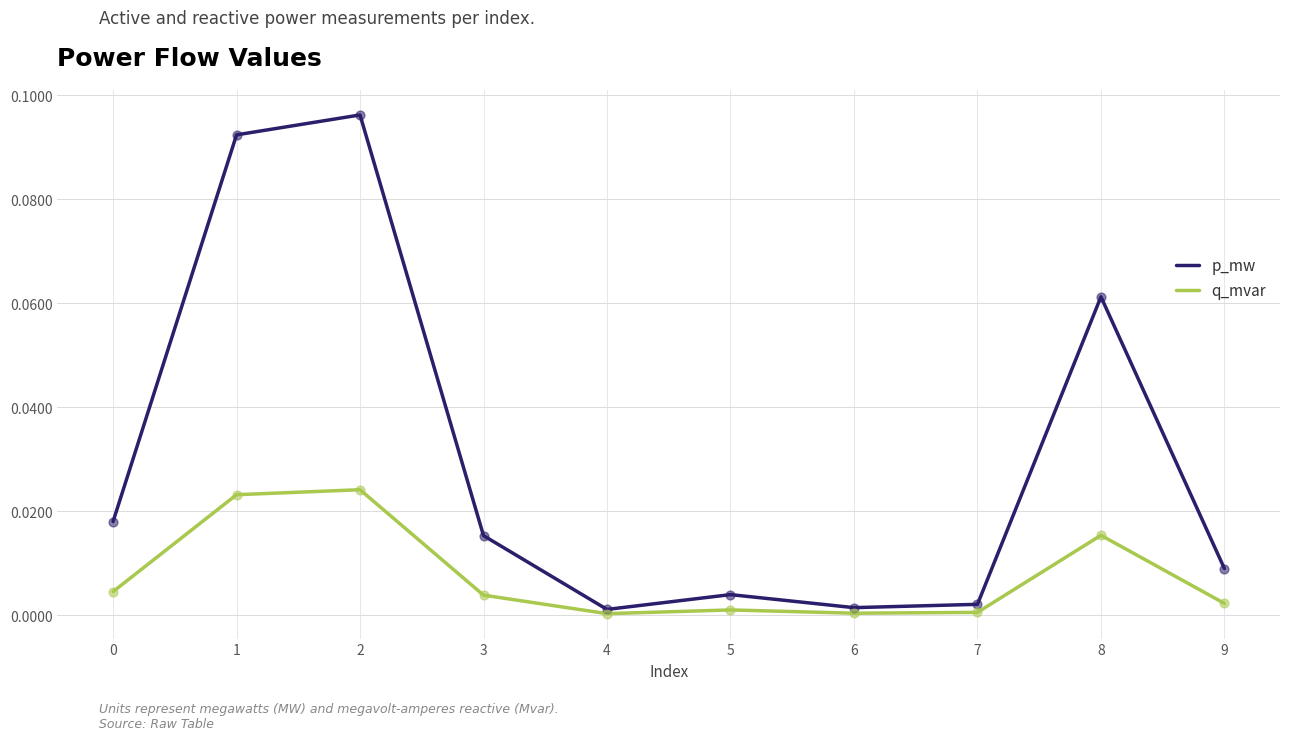

Which series changed the most between 3 and 8?

p_mw